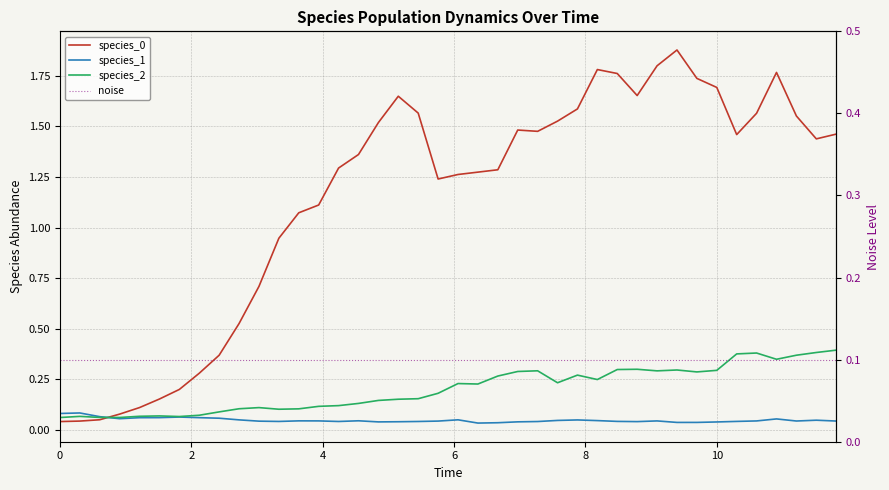

How many times do species_0 and species_2 cross each other?

1